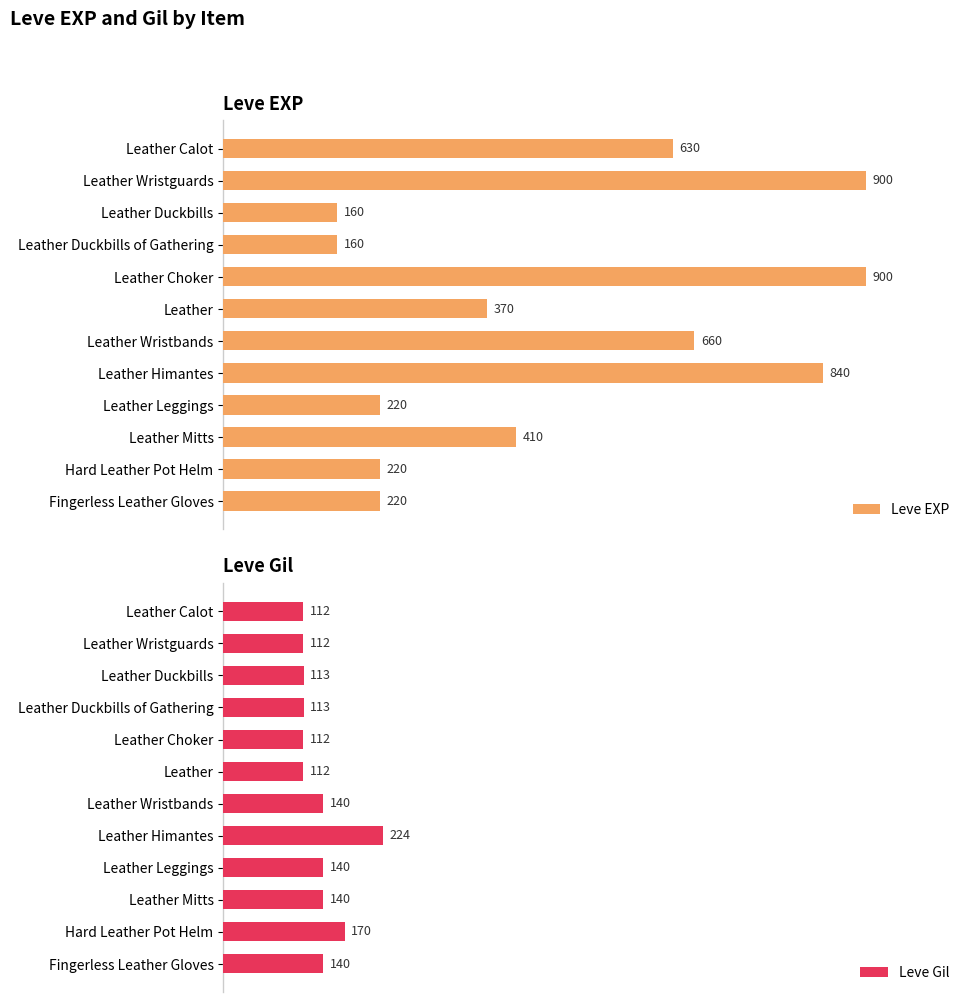

At which label is Leve EXP closest to 530?

Leather Calot